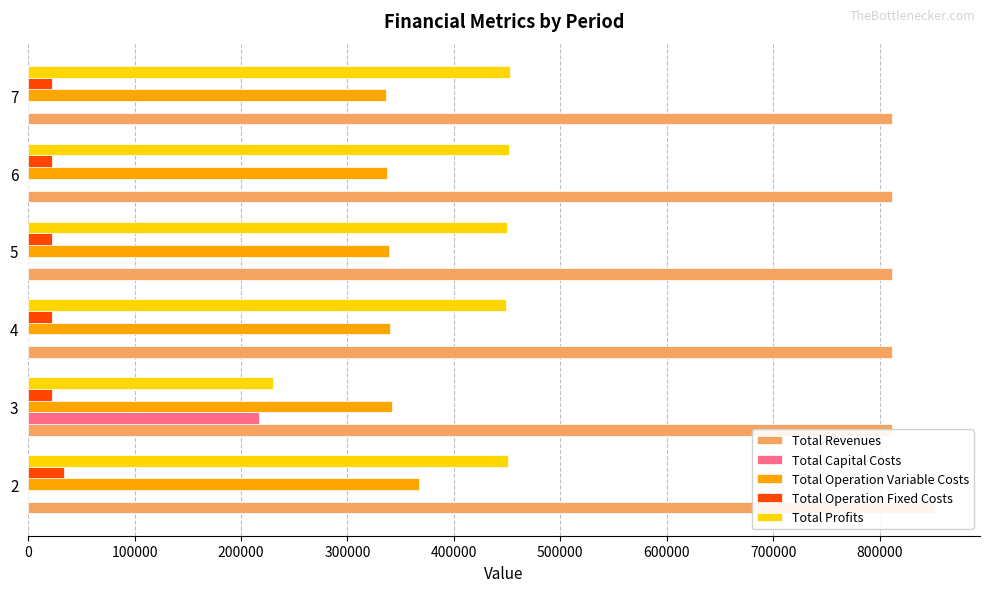

How many bars are there in total?

30